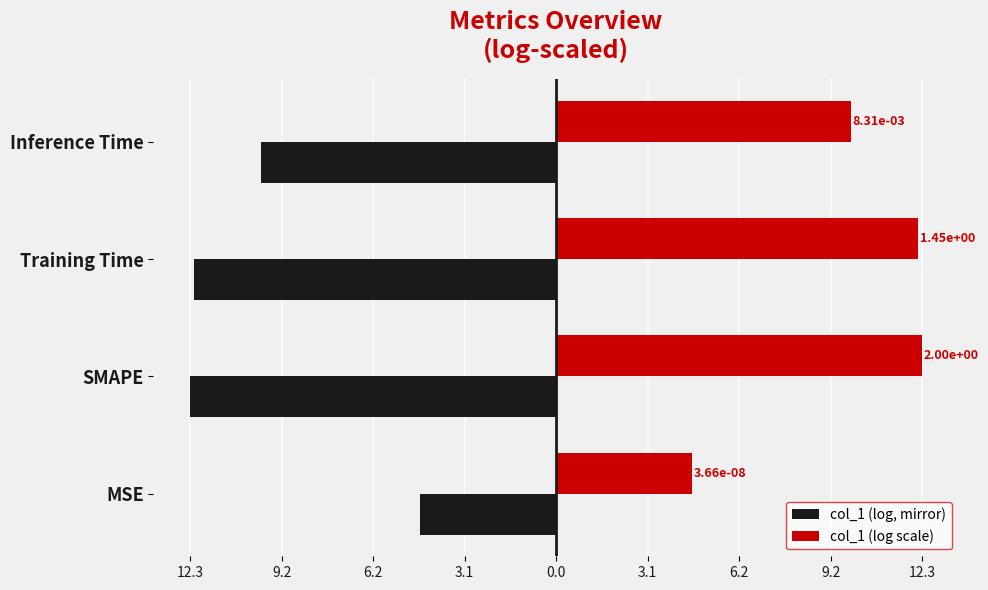

Reading right to left, what are all the values shown in this chart?

col_1 (log, mirror): -9.9	-12.2	-12.3	-4.6
col_1 (log scale): 9.9	12.2	12.3	4.6